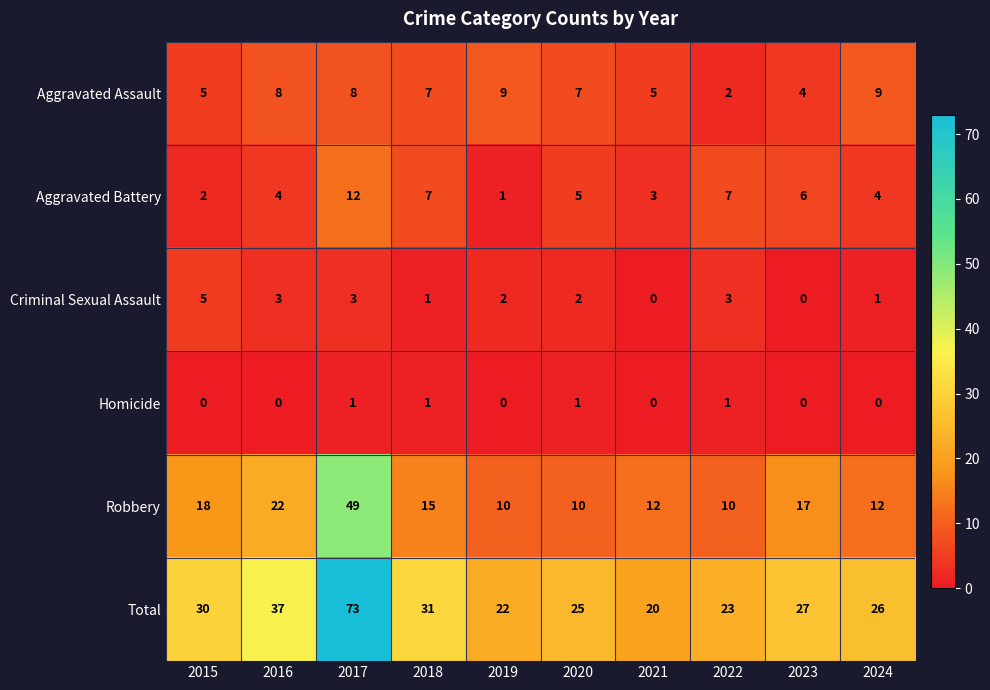

At which category is the sum across all series the highest?

2017